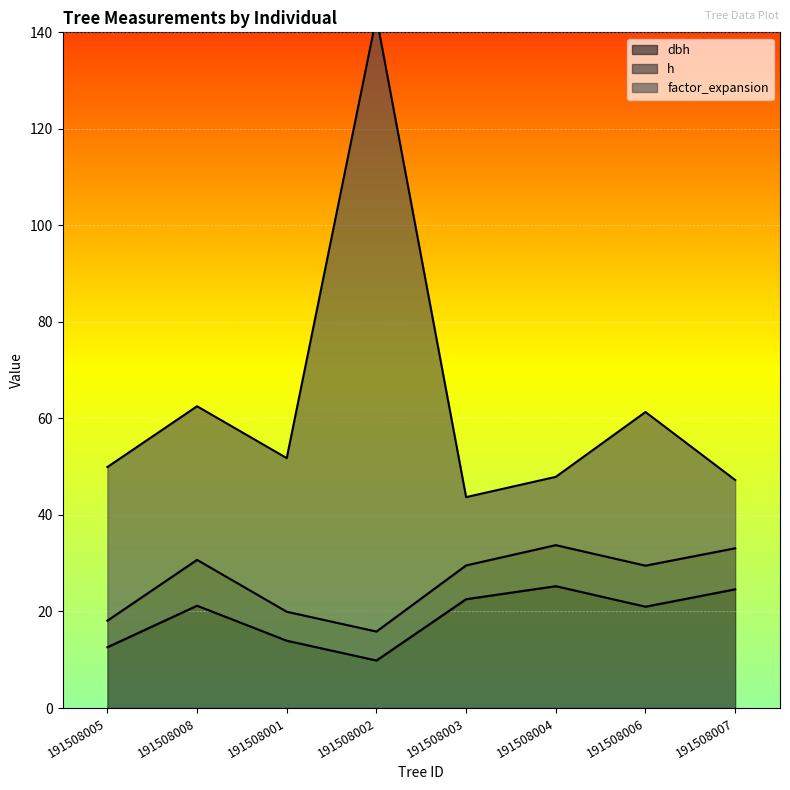

Which series changed the most between 191508001 and 191508007?

dbh